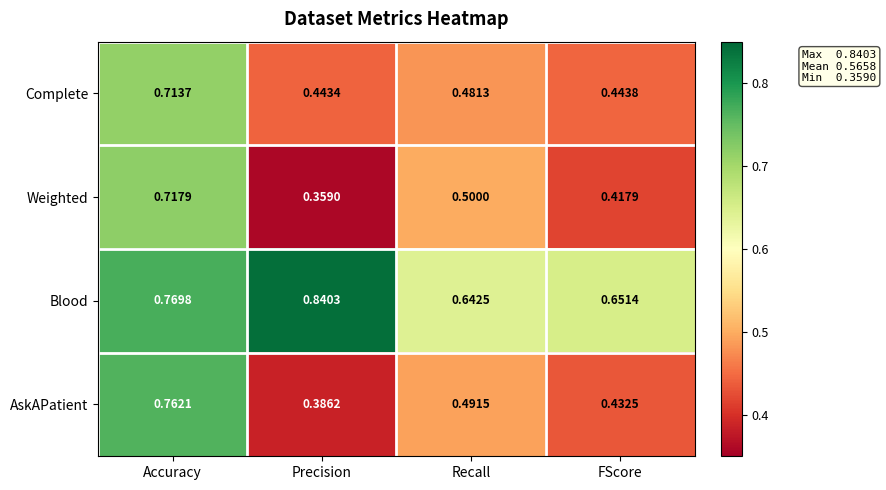

Rank the series at Accuracy from lowest to highest value.

Complete, Weighted, AskAPatient, Blood